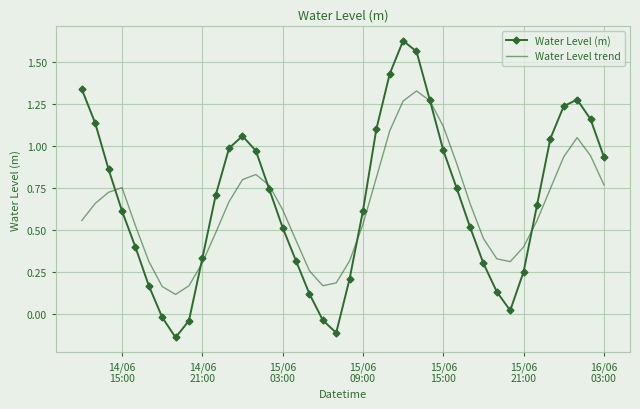

Which series has the widest spread of values?

Water Level (m)